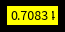

Is there a majority slice in this chart?

Yes